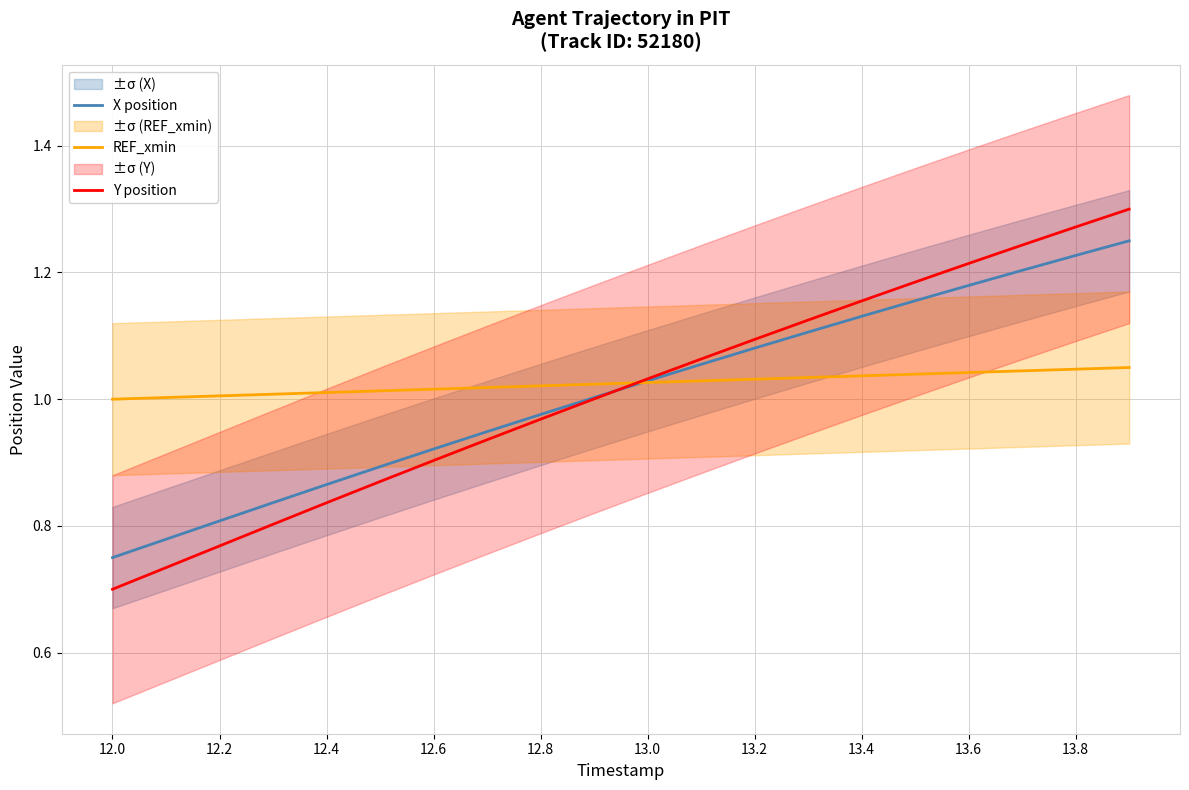

True or false: Y position has a value of 0.3 at 13.8.

False